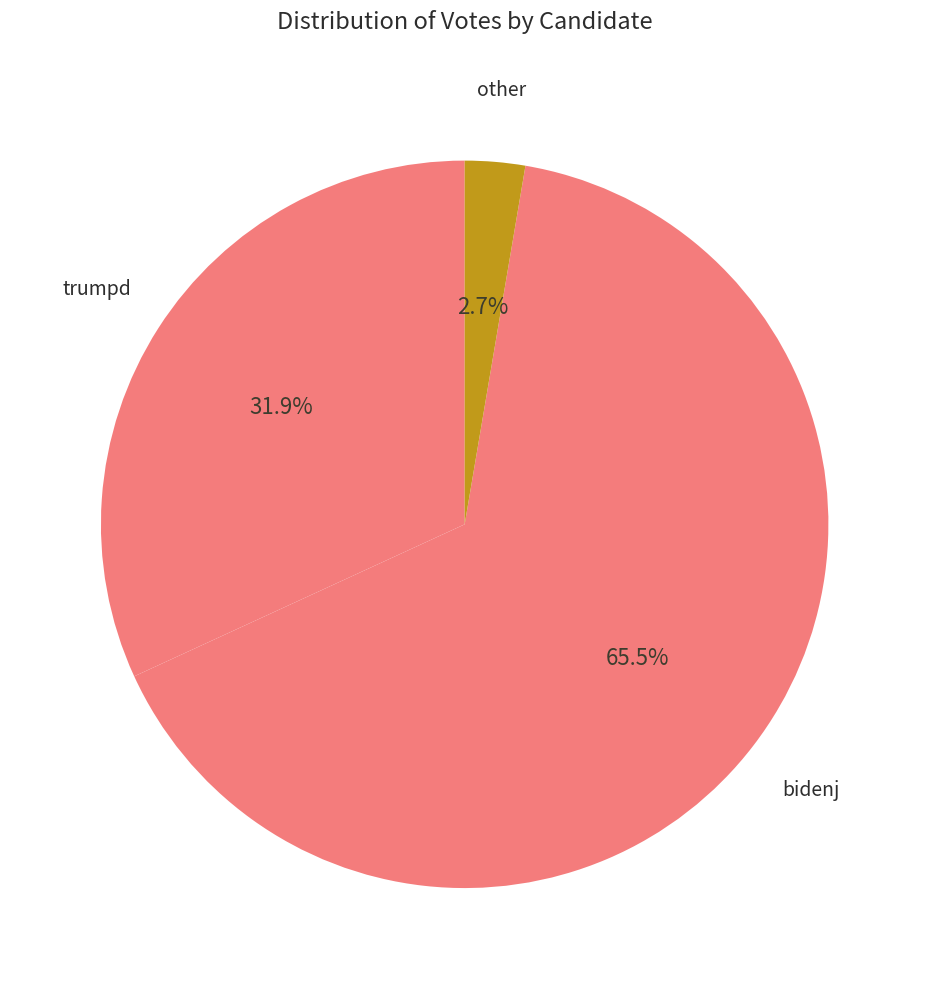

How many segments does this pie chart have?

3